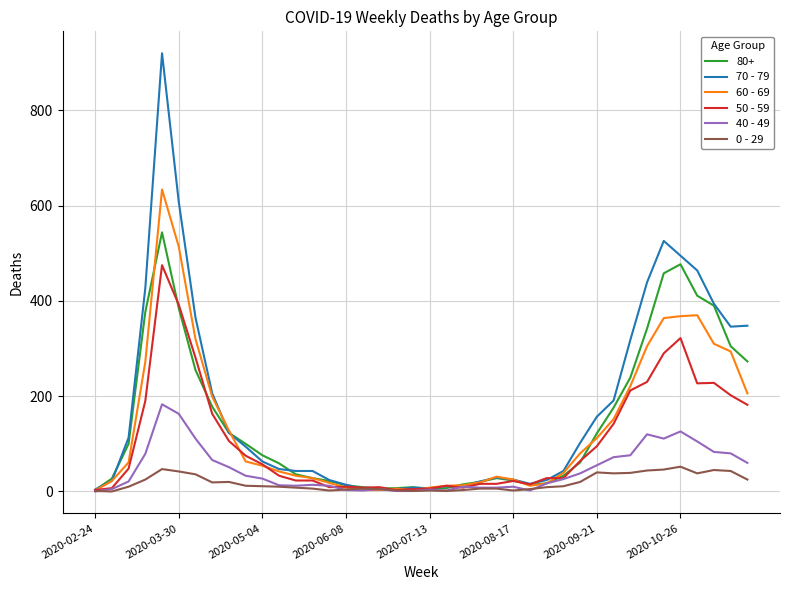

Rank the series by their maximum value, from highest to lowest.

70 - 79, 60 - 69, 80+, 50 - 59, 40 - 49, 0 - 29